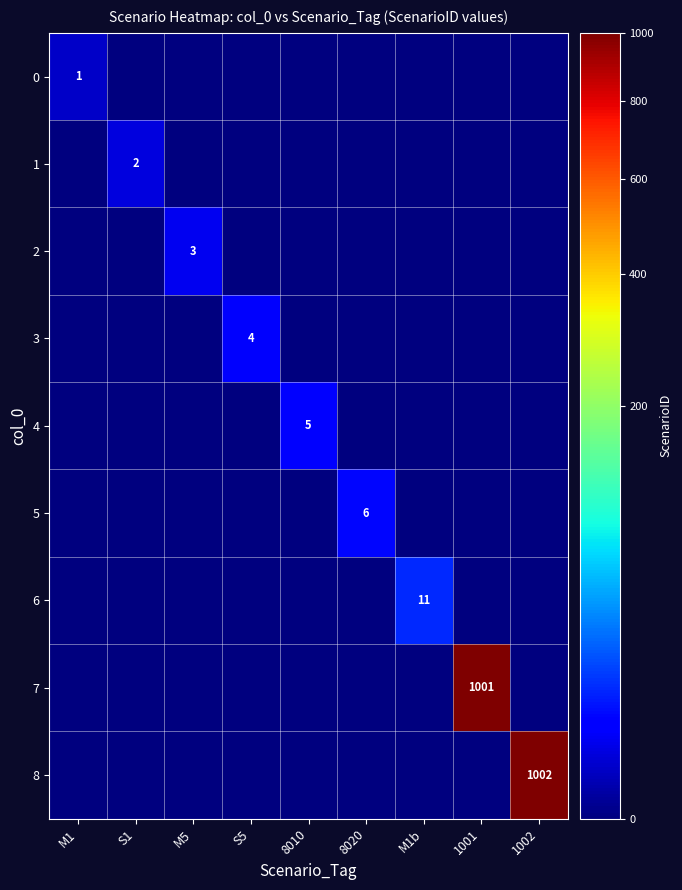

The 0 series shows 1 at M1. True or false?

True